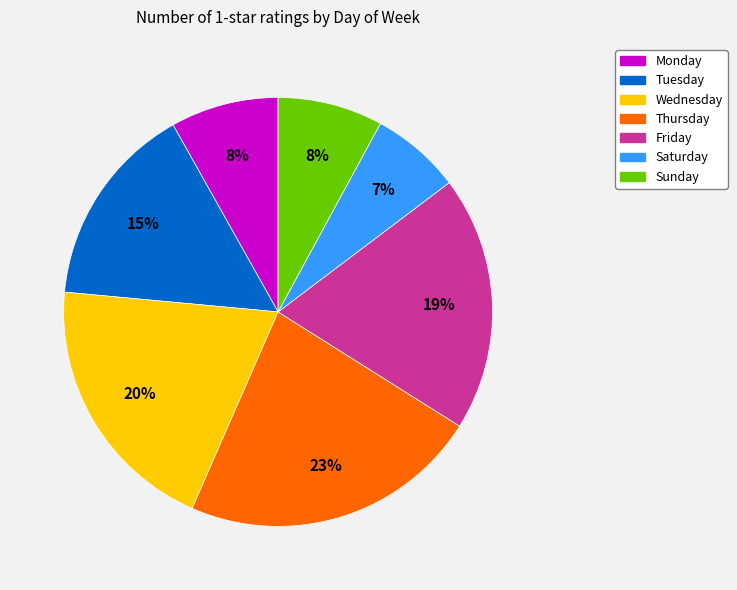

Is it true that Monday is 8% of the pie?

True